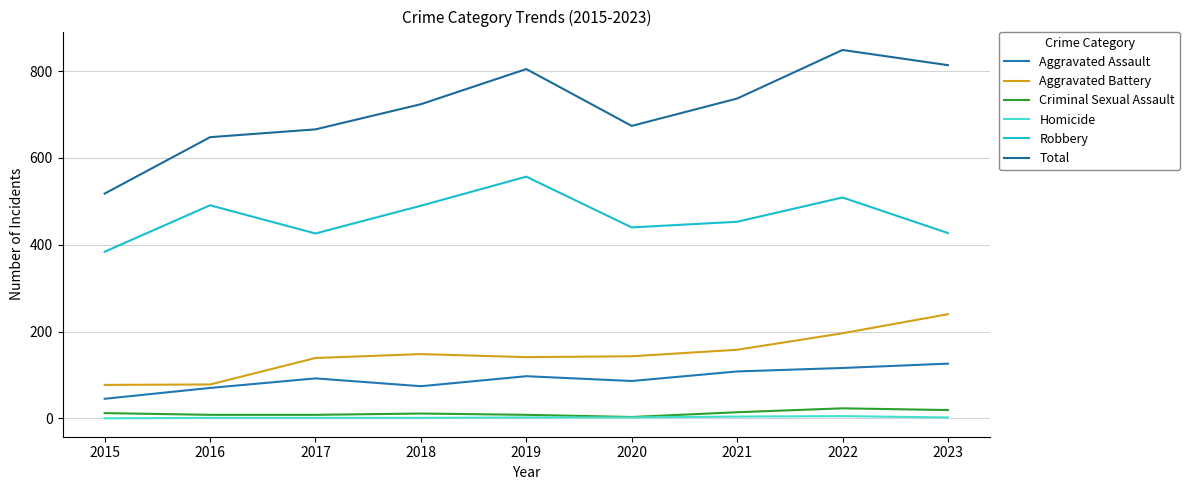

The Aggravated Assault series shows 97 at 2019. True or false?

True